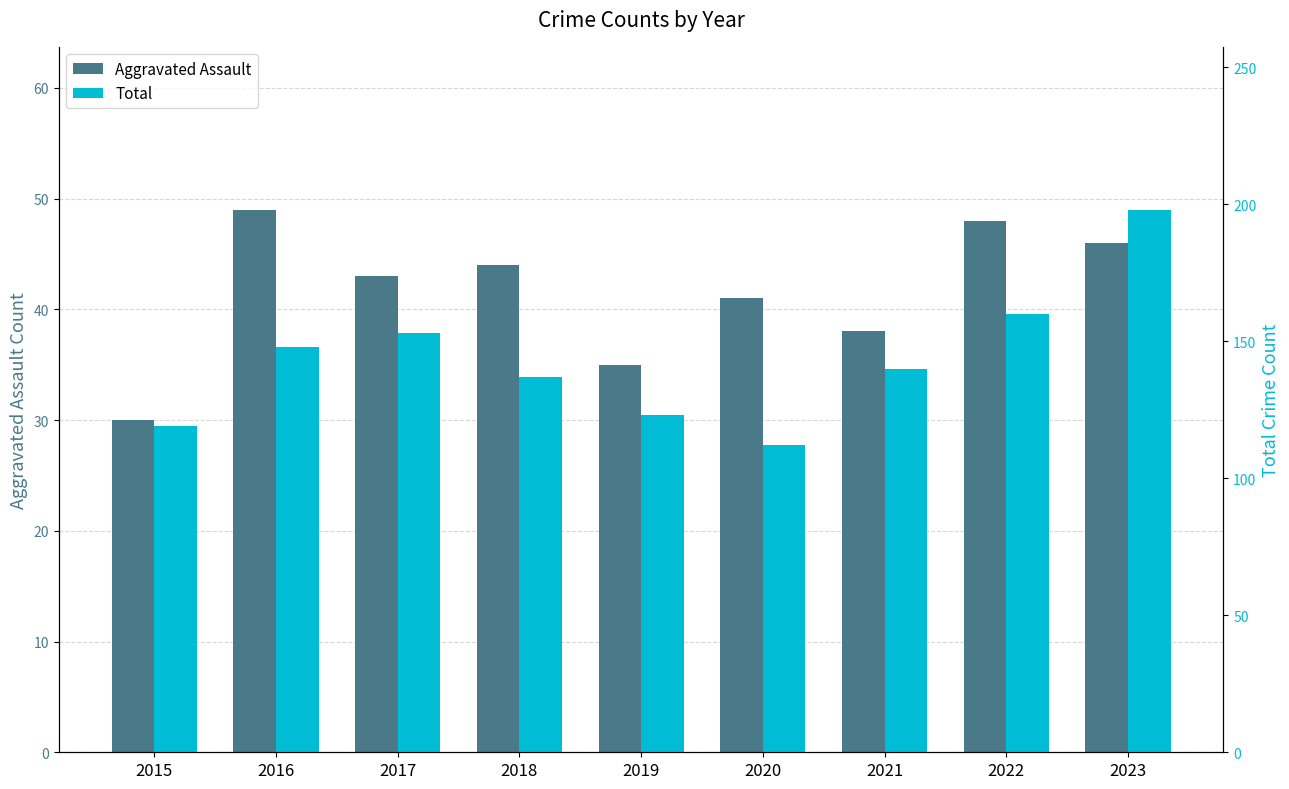

The value of Aggravated Assault at 2019 is 35. True or false?

True